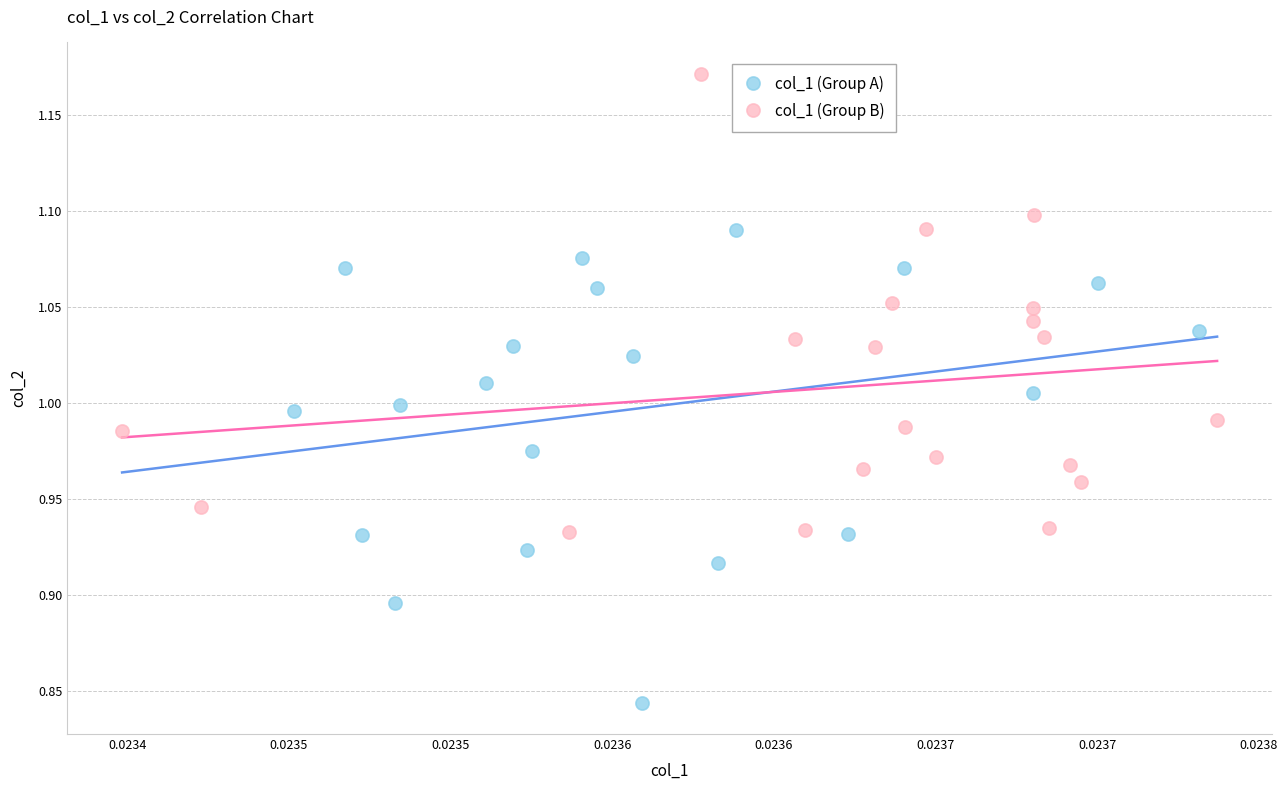

Which series reaches the maximum Y coordinate?

col_1 (Group B)